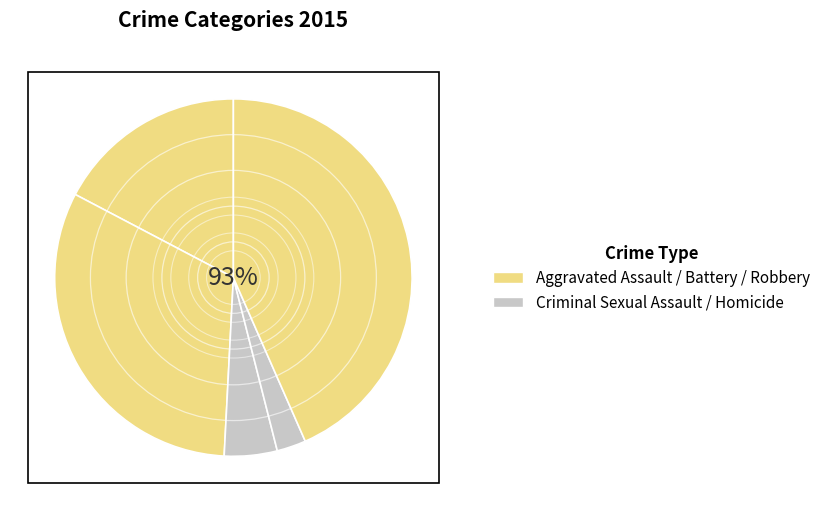

True or false: Criminal Sexual Assault accounts for 5% of the total.

True